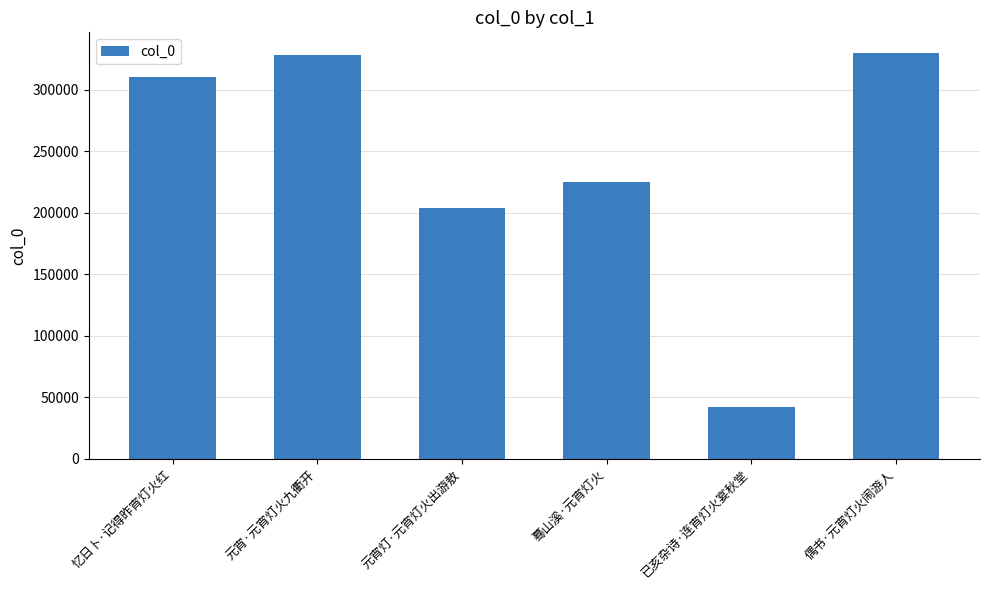

Which has a higher value, 蓦山溪·元宵灯火 or 元宵灯·元宵灯火出游敖?

蓦山溪·元宵灯火